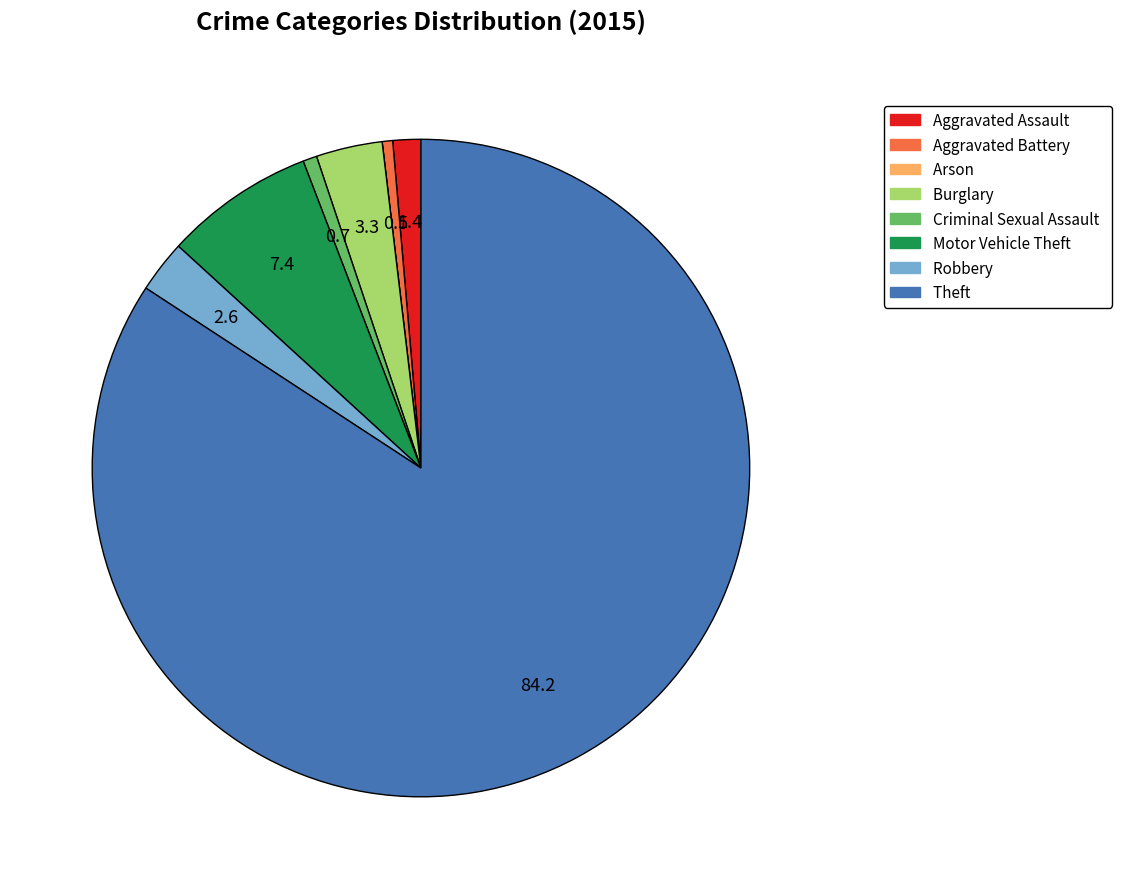

Which slice represents more than half of the pie?

Theft